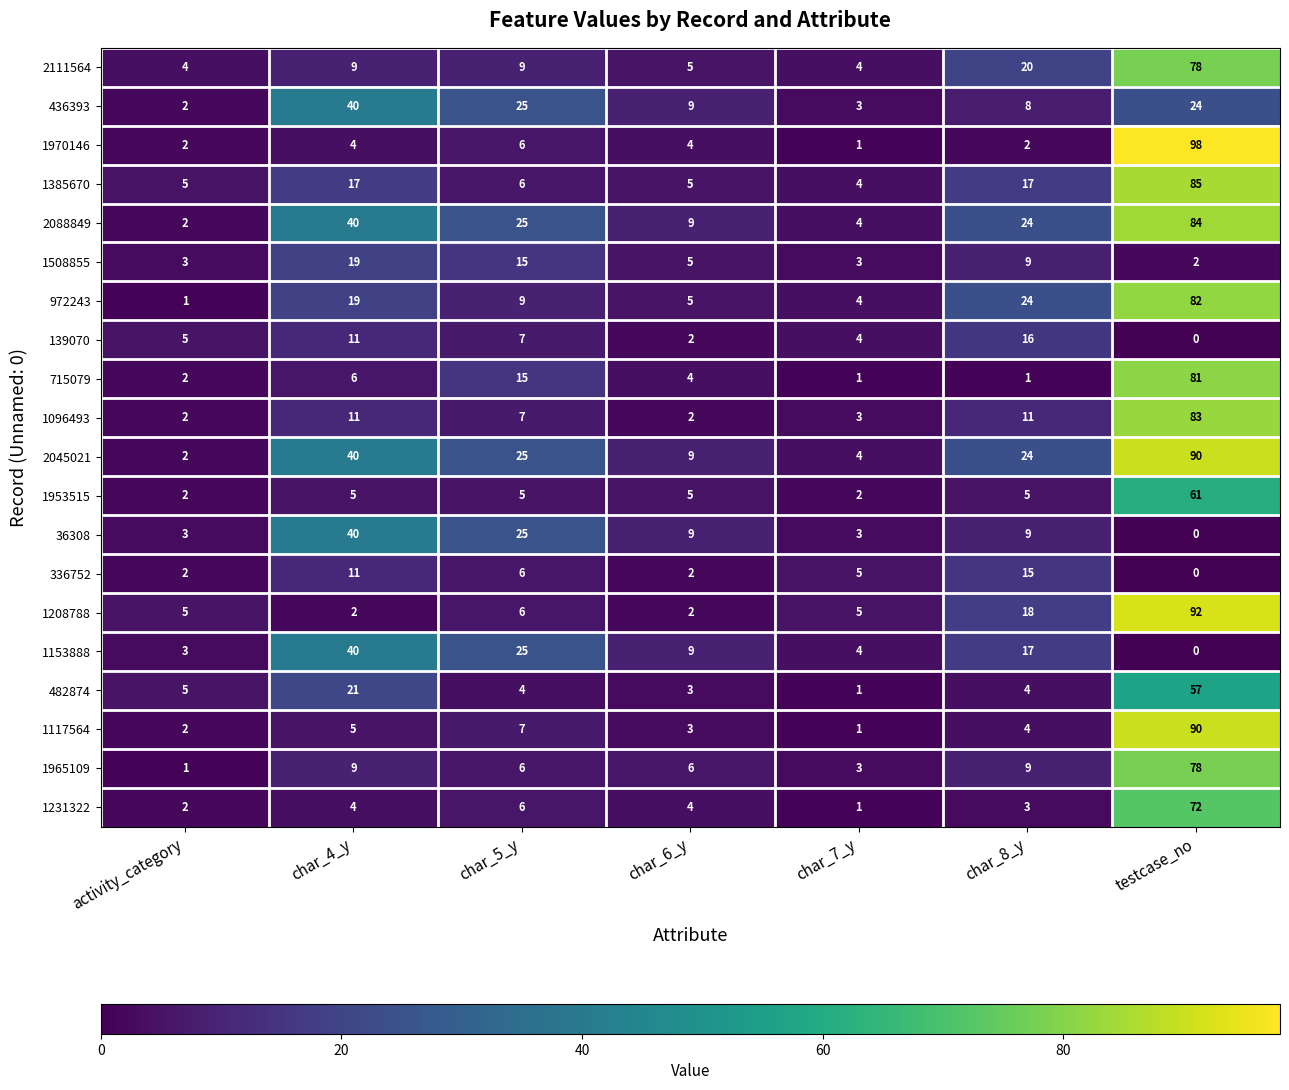

At which category is the sum across all series the highest?

testcase_no